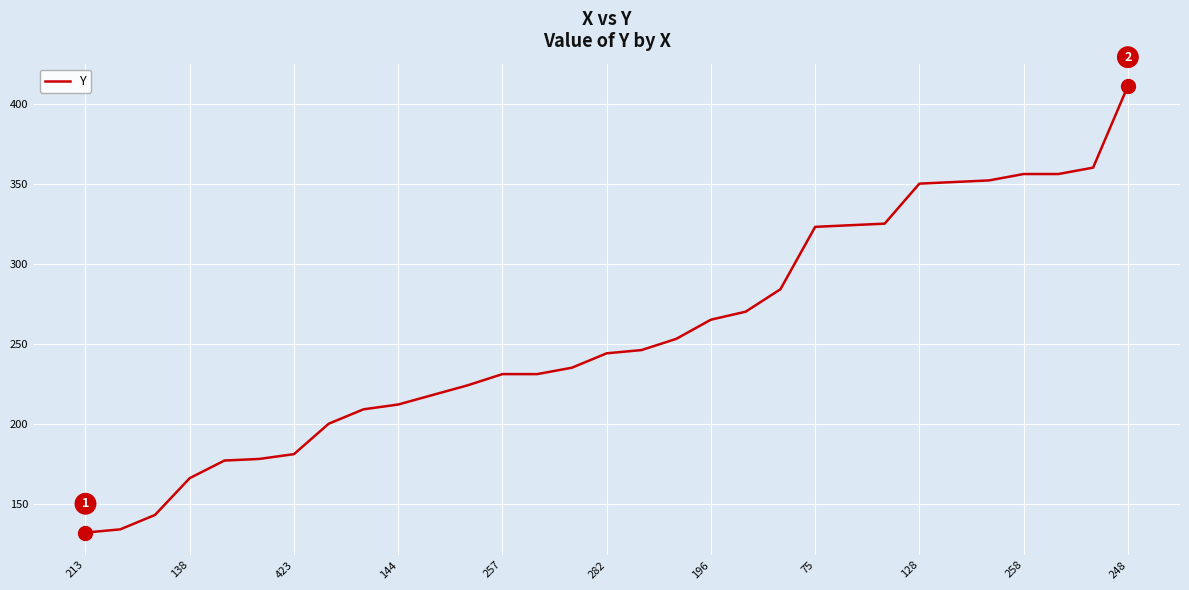

What is the difference between the maximum and minimum values?

279